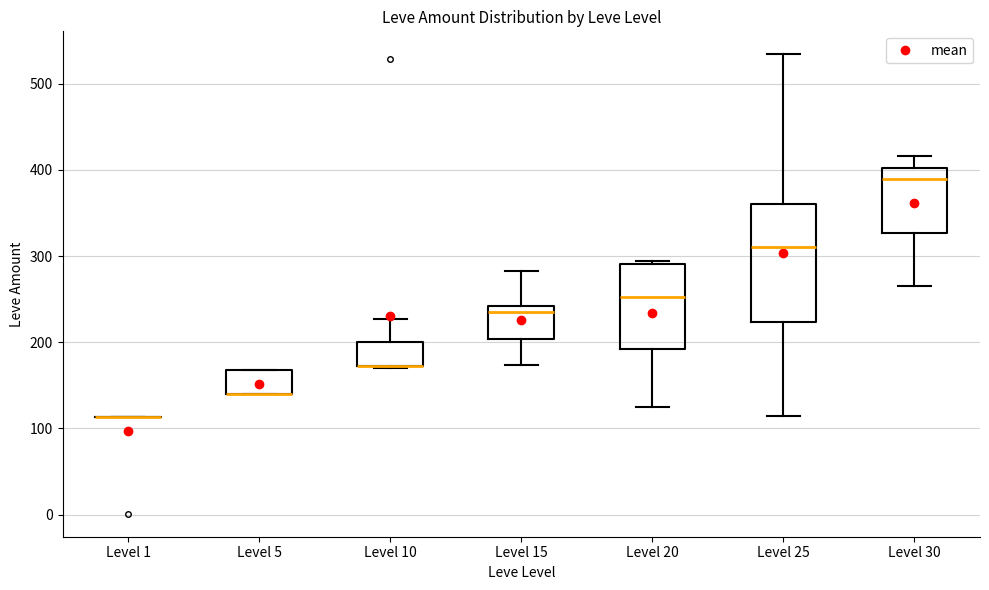

Reading left to right, read every box against the y-axis: the position of its median line, the range the box covers, and the ends of its whiskers. The values are not printed on the chart, so give them approximately, as read against the axis.

Level 1: box collapsed to a line at 110, whiskers 110 to 110
Level 5: median 140 (drawn on the box's lower edge), box 140 to 170, whiskers 140 to 170
Level 10: median 170 (drawn on the box's lower edge), box 170 to 200, whiskers 170 to 230
Level 15: median 240 (just below the box's upper edge), box 200 to 240, whiskers 170 to 280
Level 20: median 250, box 190 to 290, whiskers 130 to 290 (just above the box's upper edge)
Level 25: median 310, box 220 to 360, whiskers 110 to 530
Level 30: median 390, box 330 to 400, whiskers 270 to 420